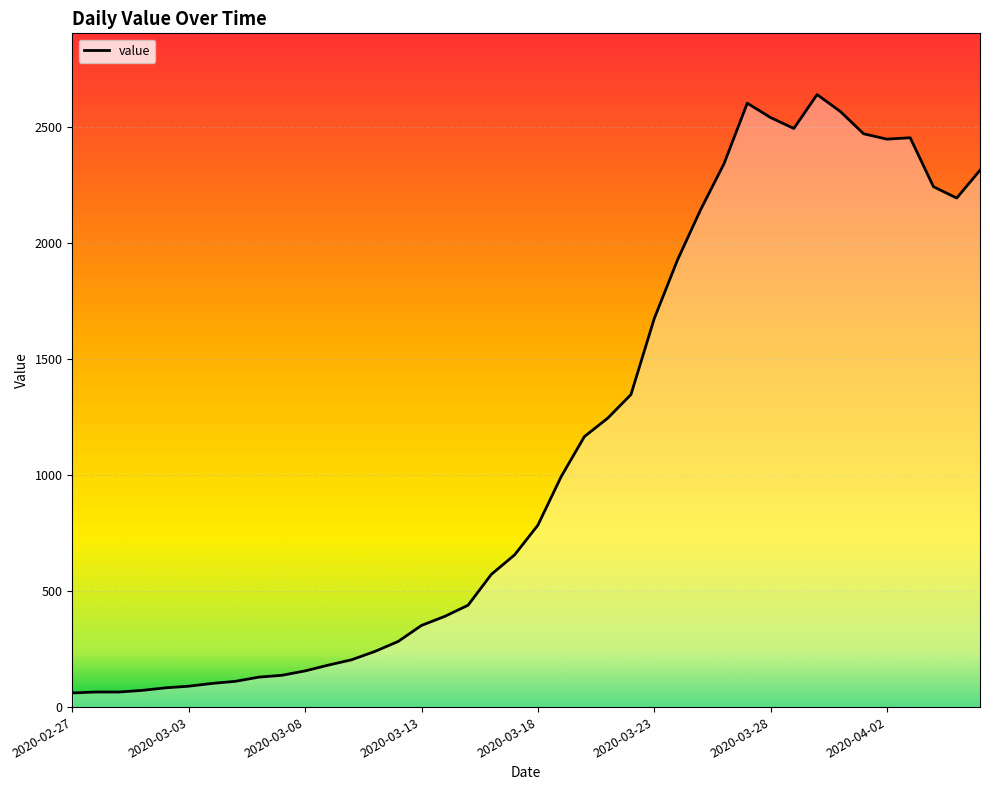

Where is the first local minimum?

31